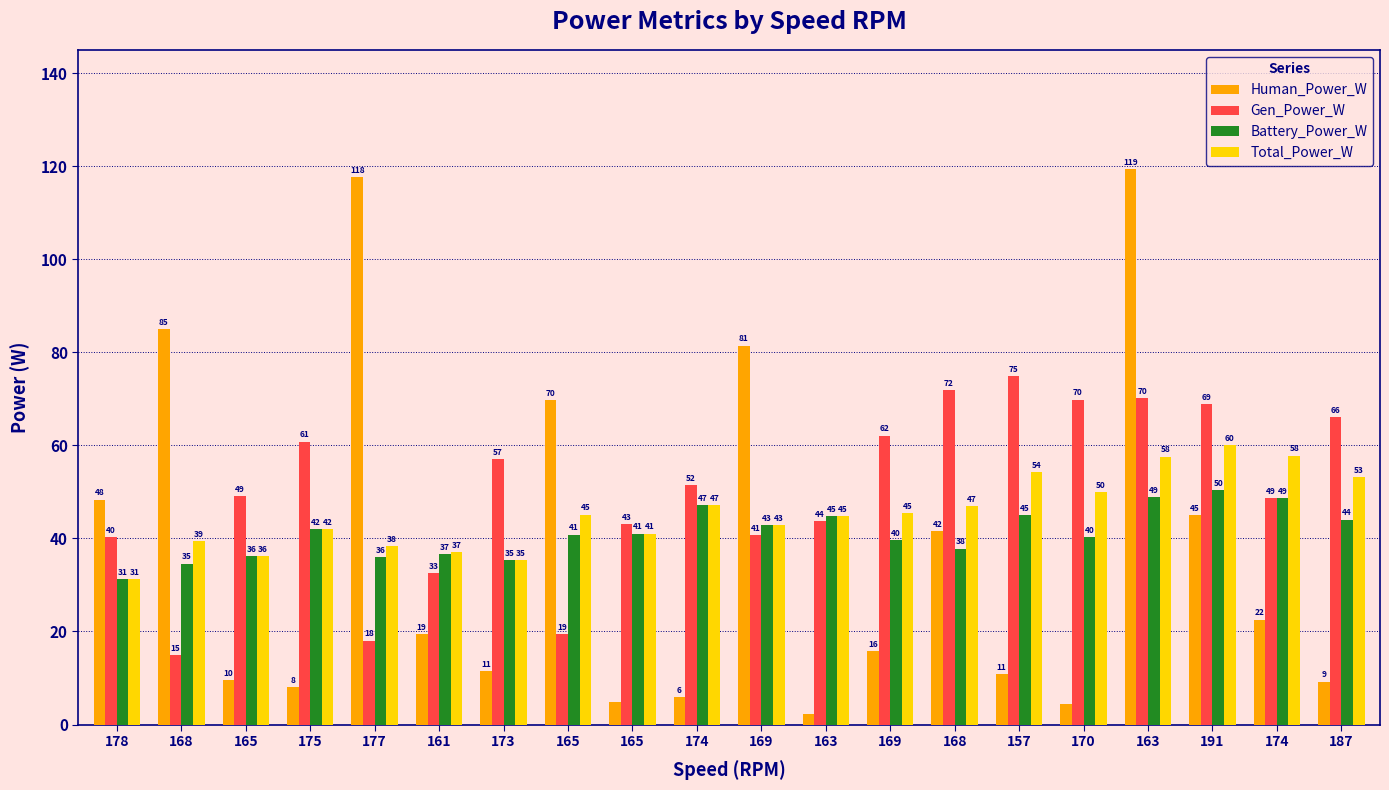

Count the number of data series in this chart.

4